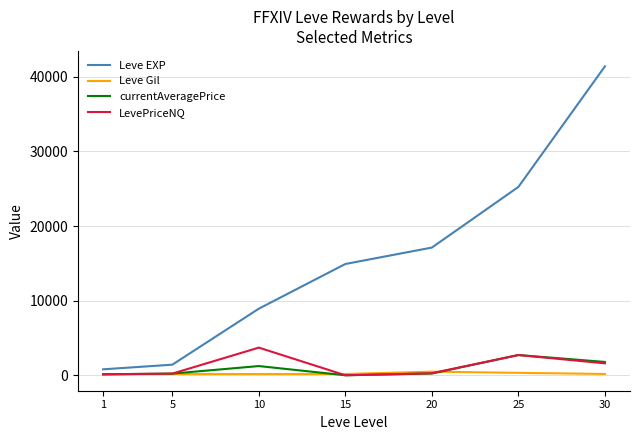

Where does the LevePriceNQ series first go above 273?

10